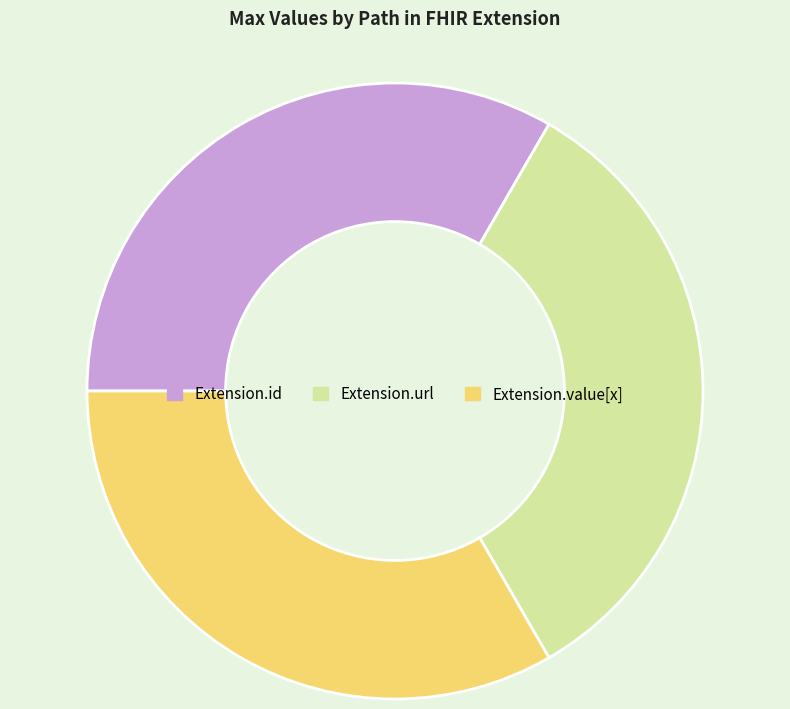

How many slices are in this pie chart?

3